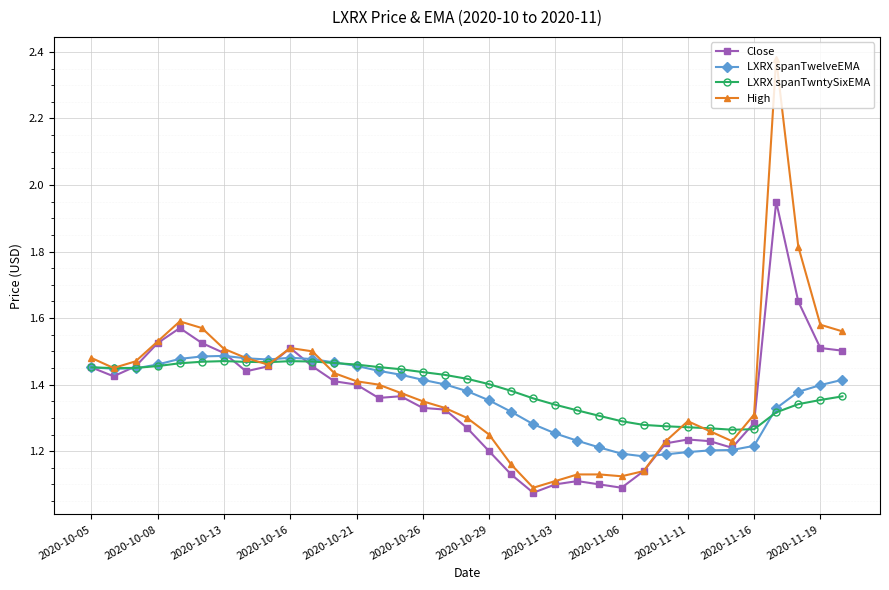

How many LXRX spanTwntySixEMA values are between 1 and 2?

35